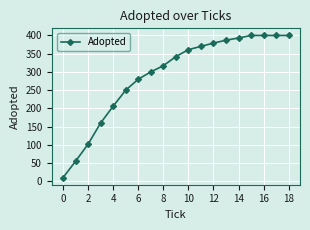

What is the smallest value displayed?

10